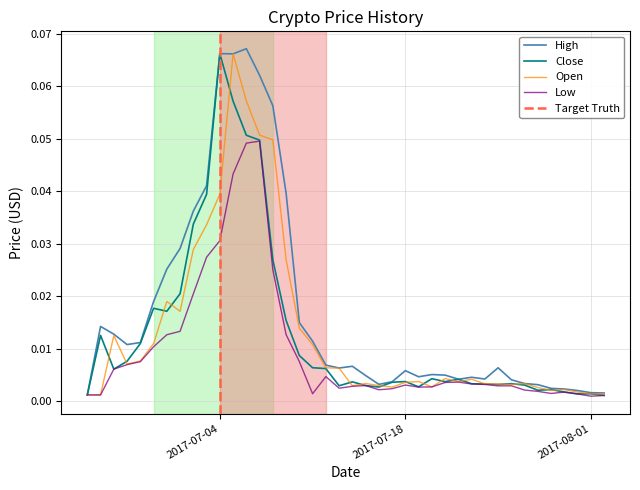

True or false: High has a value of 0.0 at 2017-07-22.

True